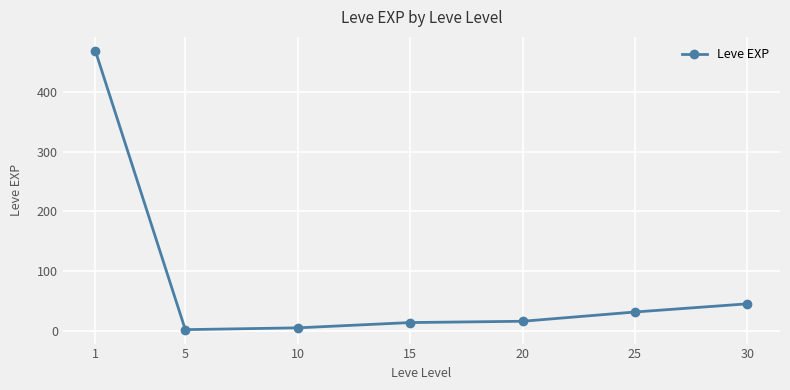

Where does the data first go above 16?

1